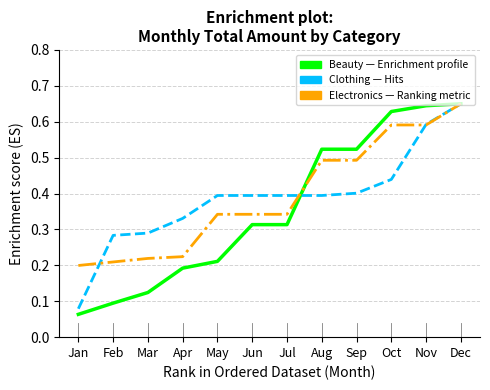

Which category has the lowest value across all series?

Jan